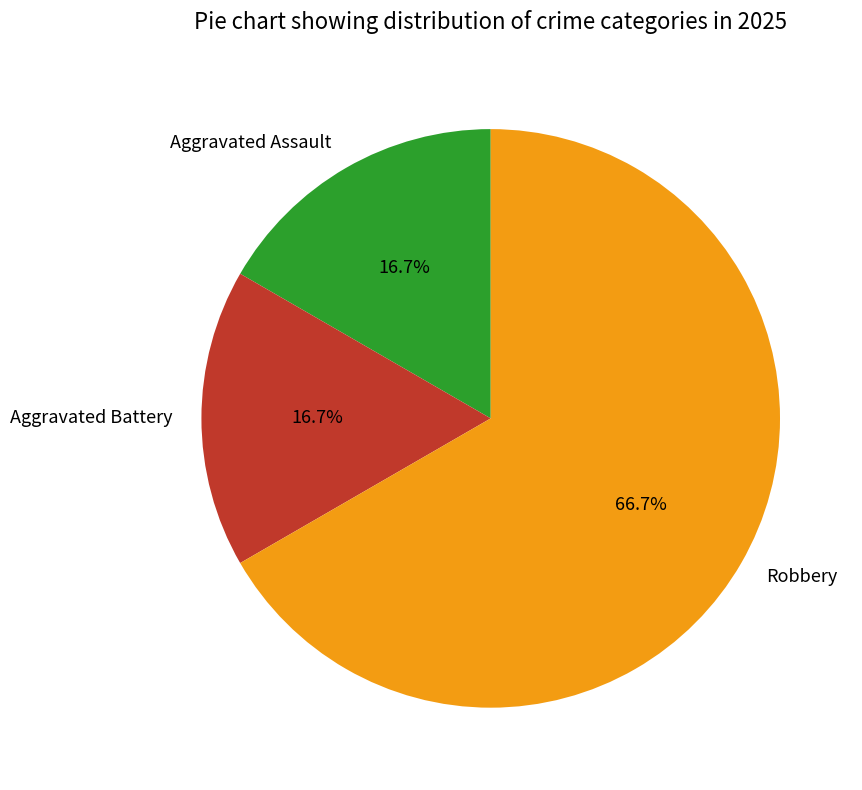

Which slice is the largest?

Robbery